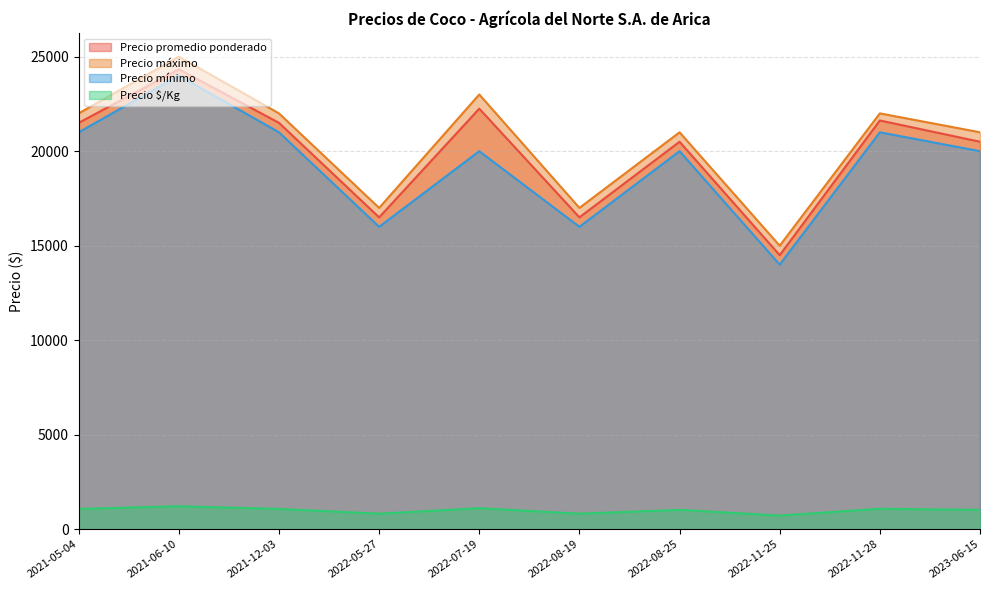

In Precio promedio ponderado, how many points are higher than both neighbors (excluding endpoints)?

4